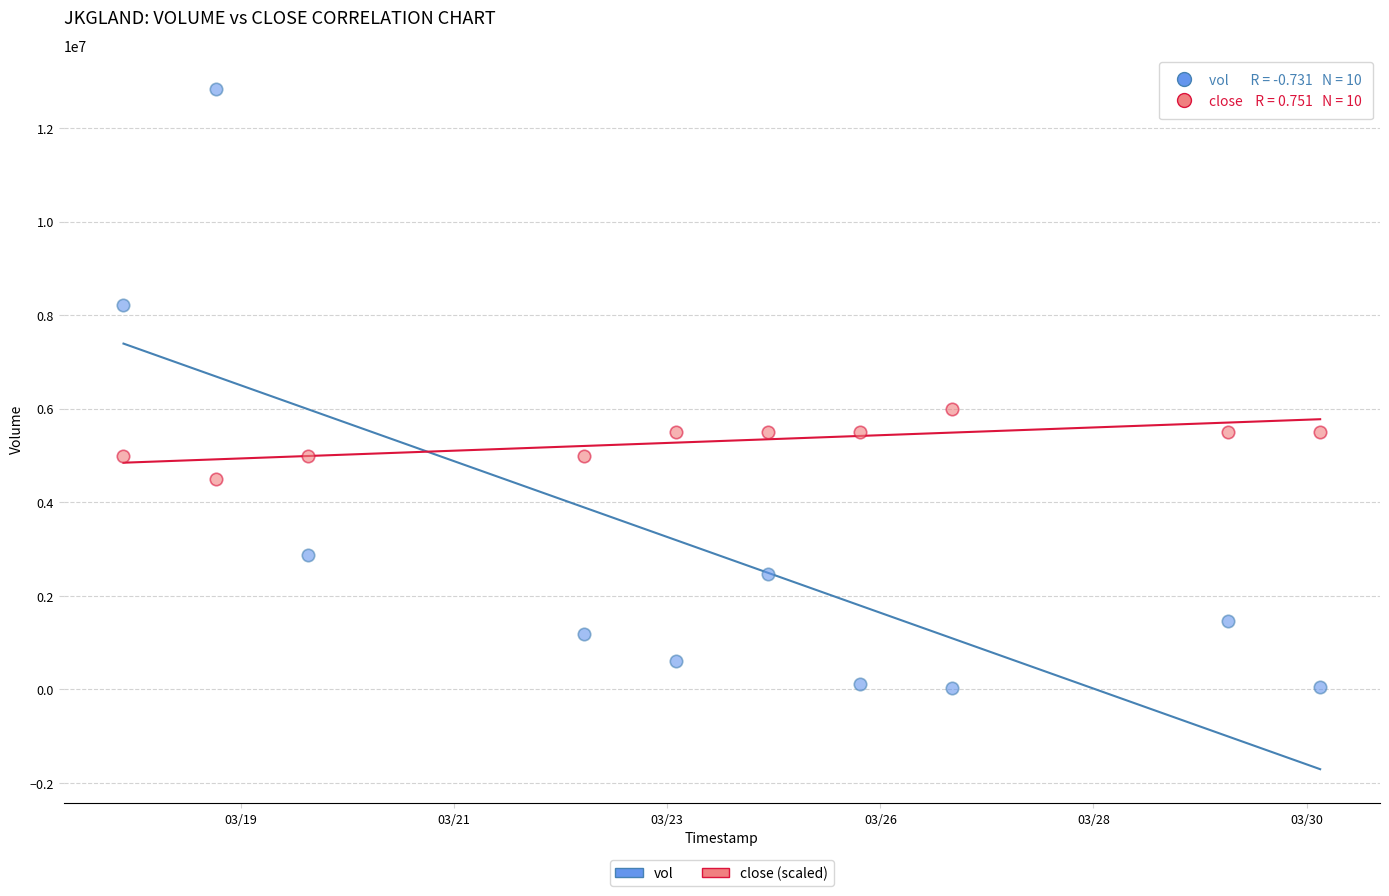

Which series has the widest spread of Y values?

vol